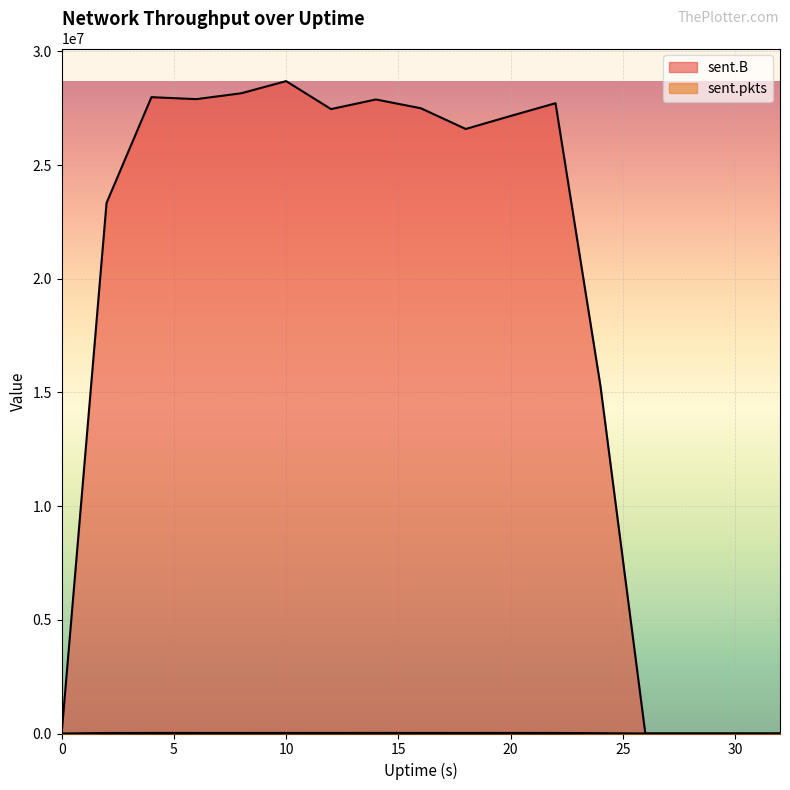

True or false: sent.pkts and sent.B cross at least once.

False